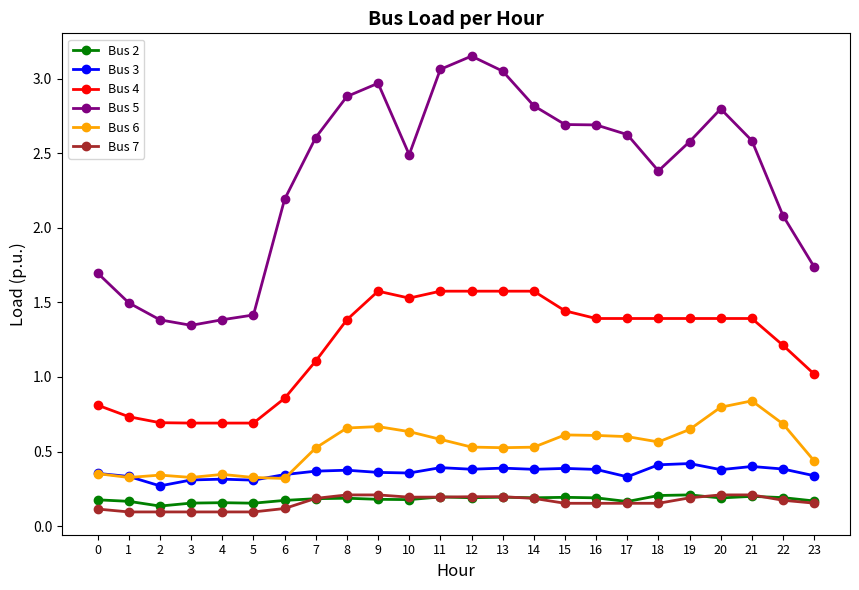

Between 1 and 4, which series saw the biggest shift?

Bus 5